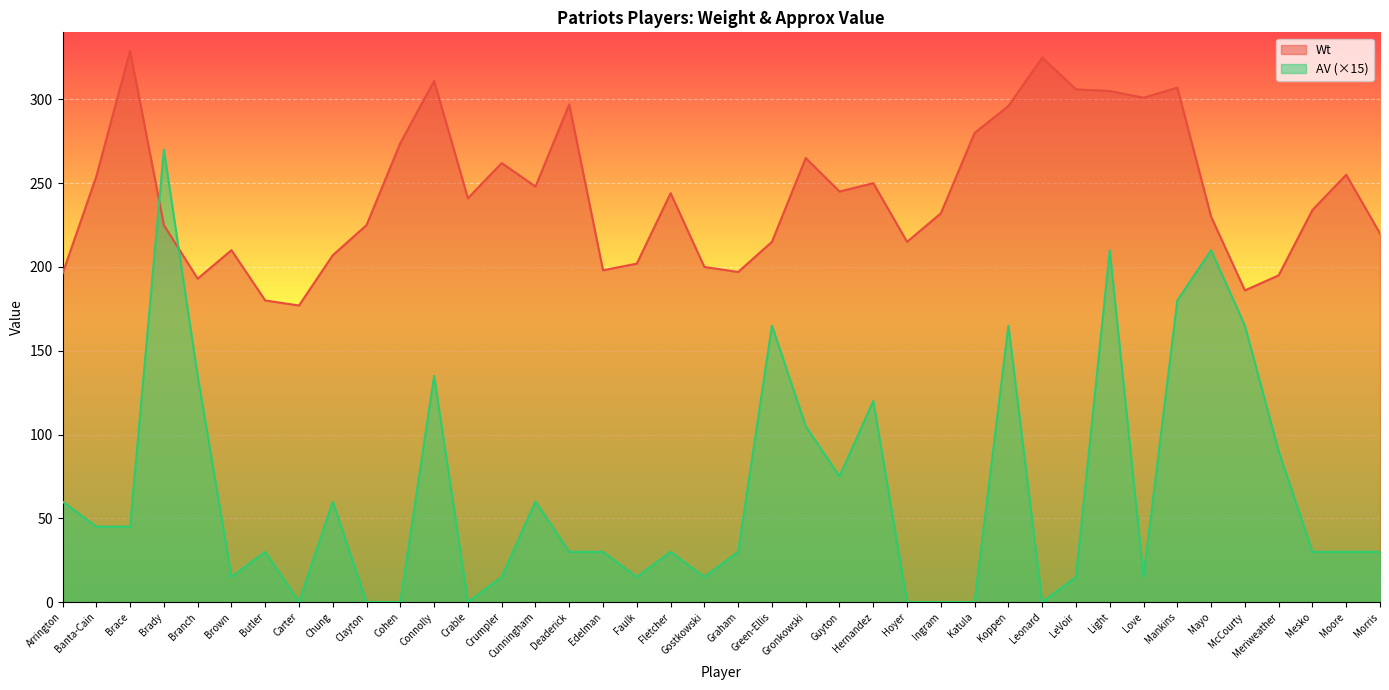

What is the sum of the Wt values at Crumpler and Meriweather?

457